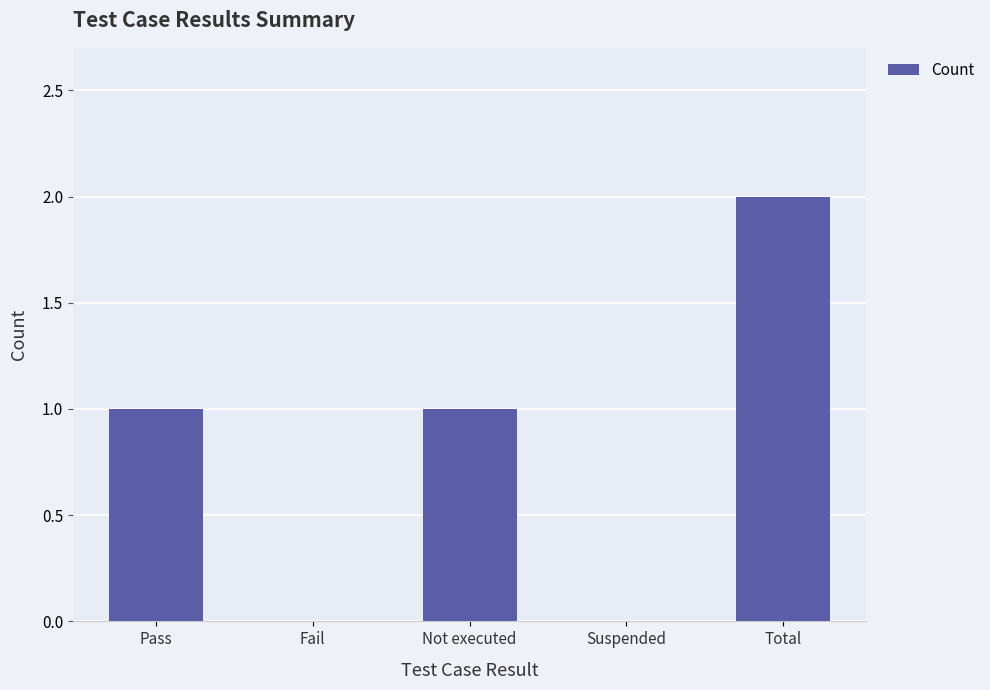

Reading right to left, transcribe all the data shown in this chart.

2	0	1	0	1